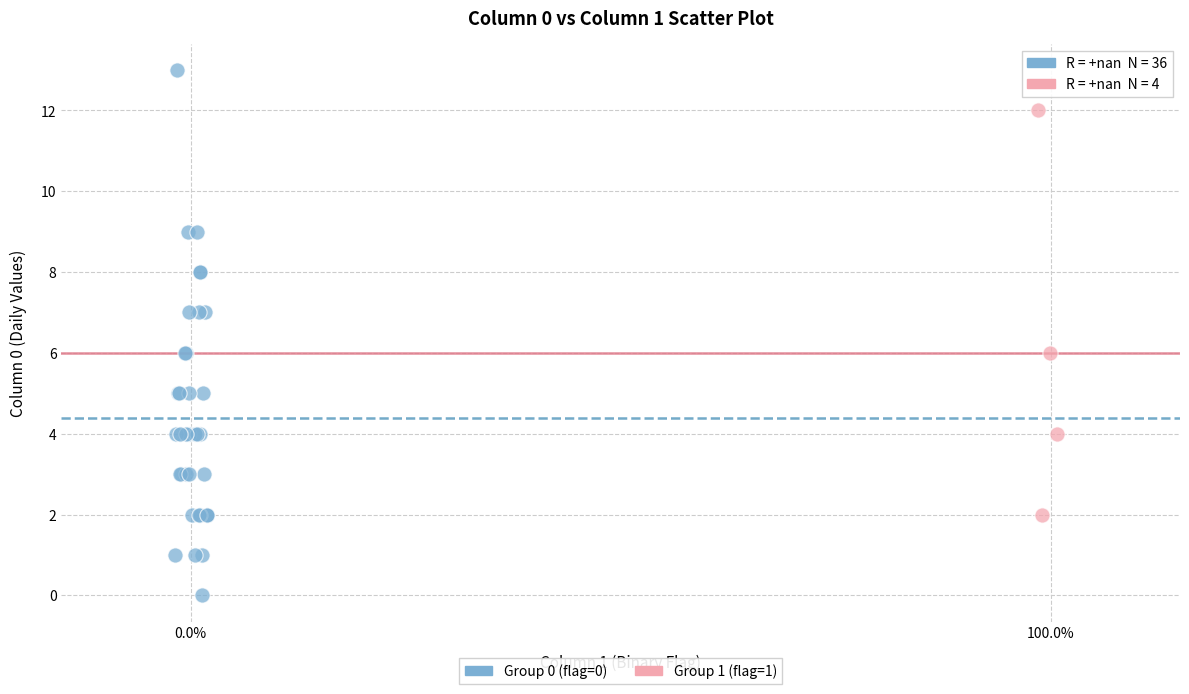

Which series contains the lowest Y value?

Group 0 (flag=0)